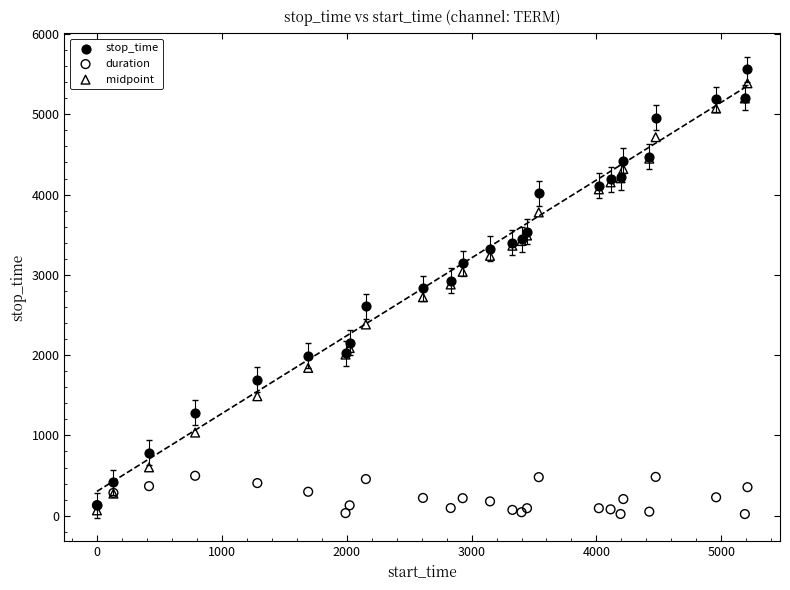

What are all the series names shown in the legend?

stop_time, duration, midpoint